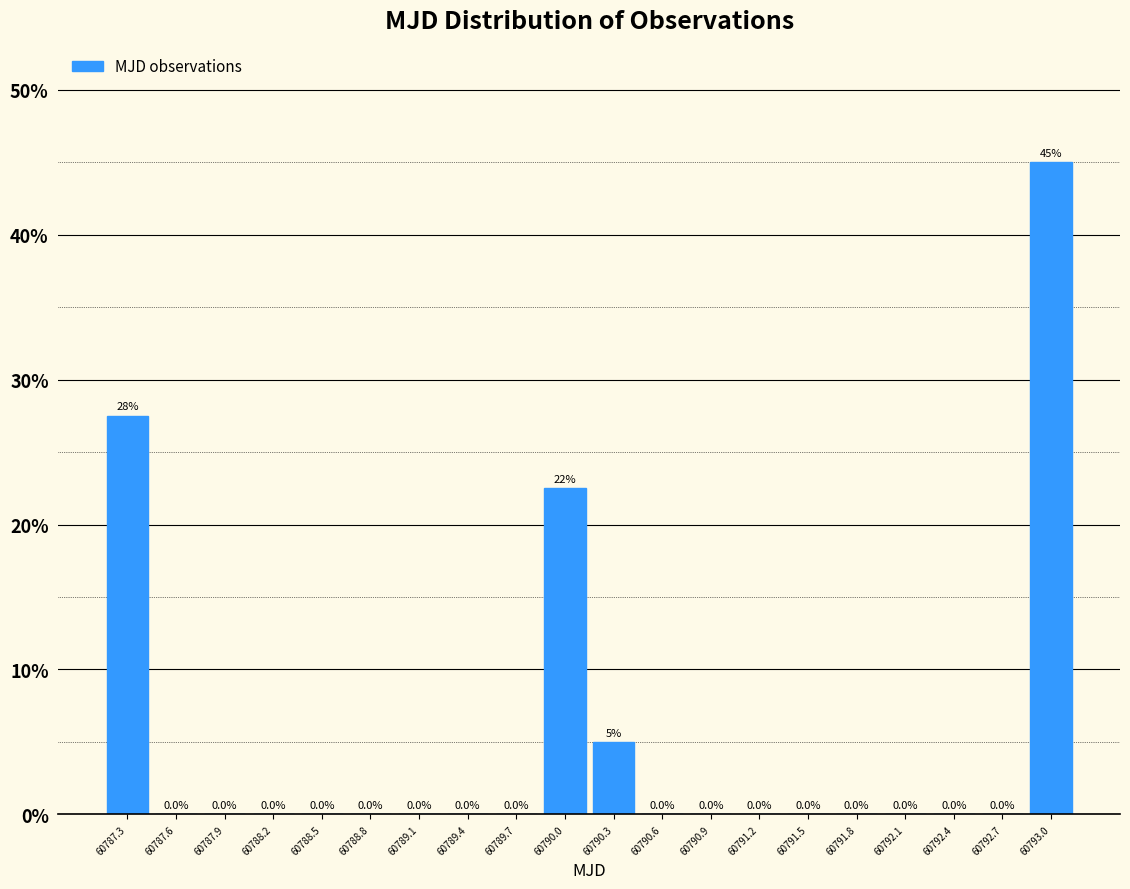

Over which range of the x-axis is the bar tallest?

60792.90 to 60793.20